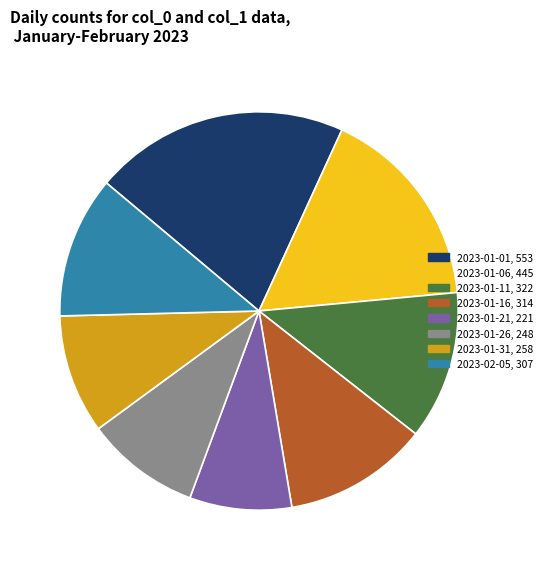

How many slices are in this pie chart?

8